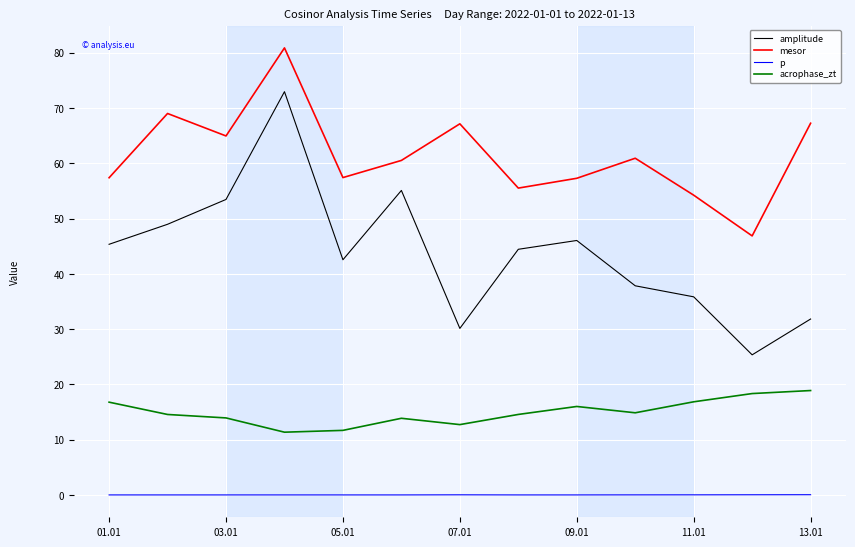

List the series in order of their peak value, highest first.

mesor, amplitude, acrophase_zt, p